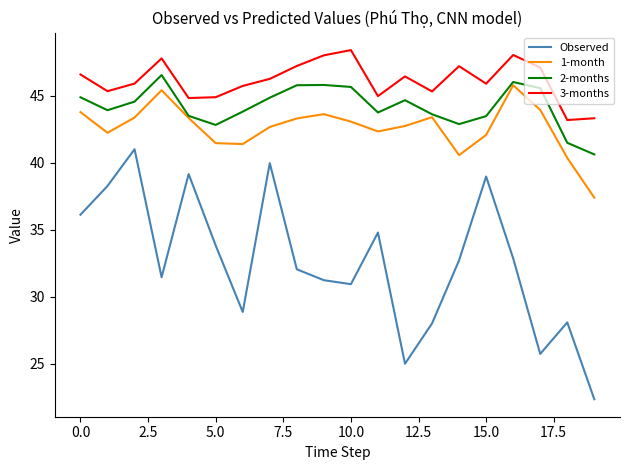

True or false: Observed and 2-months cross at least once.

False